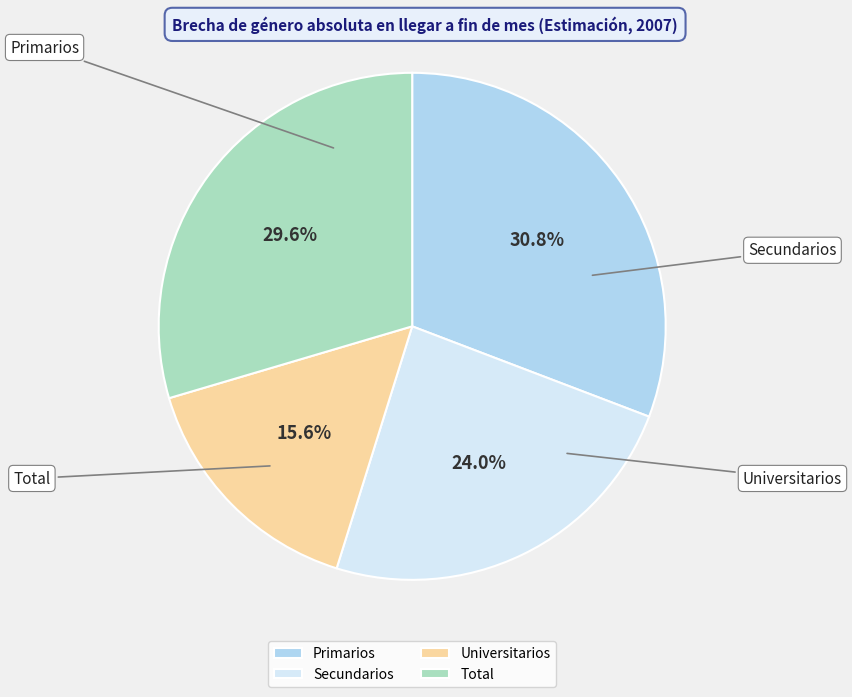

To the nearest percent, what is the combined percentage of Universitarios and Secundarios?

40%